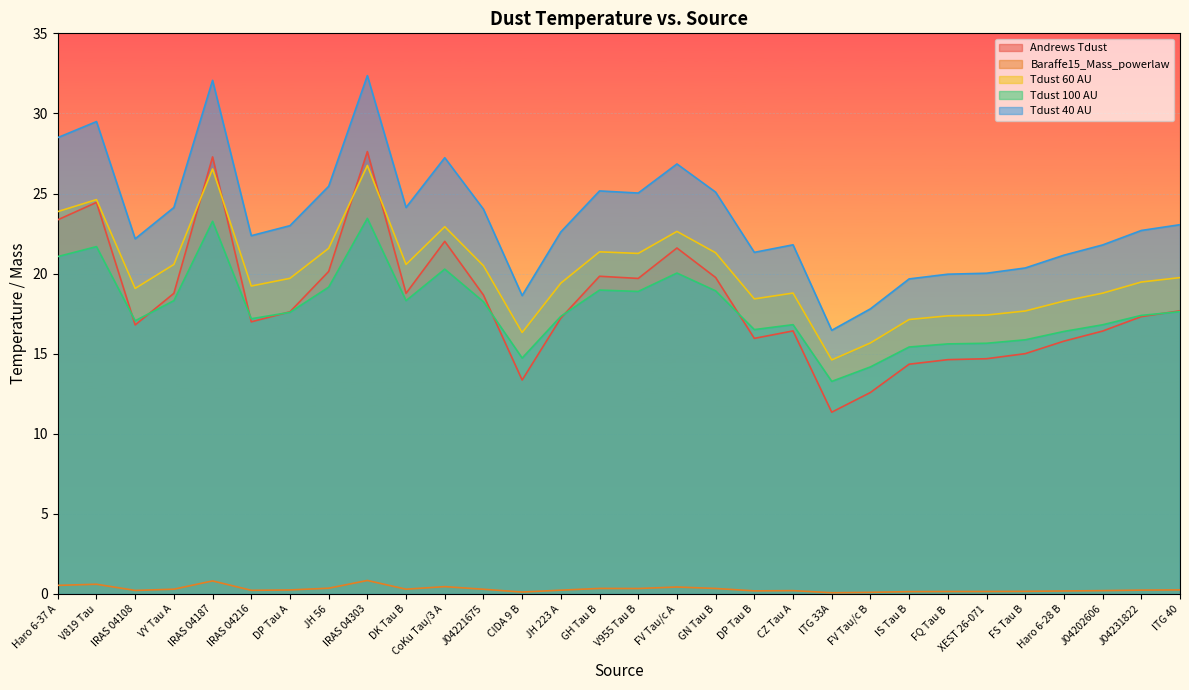

Rank the series at CoKu Tau/3 A from highest to lowest value.

Tdust 40 AU, Tdust 60 AU, Andrews Tdust, Tdust 100 AU, Baraffe15_Mass_powerlaw